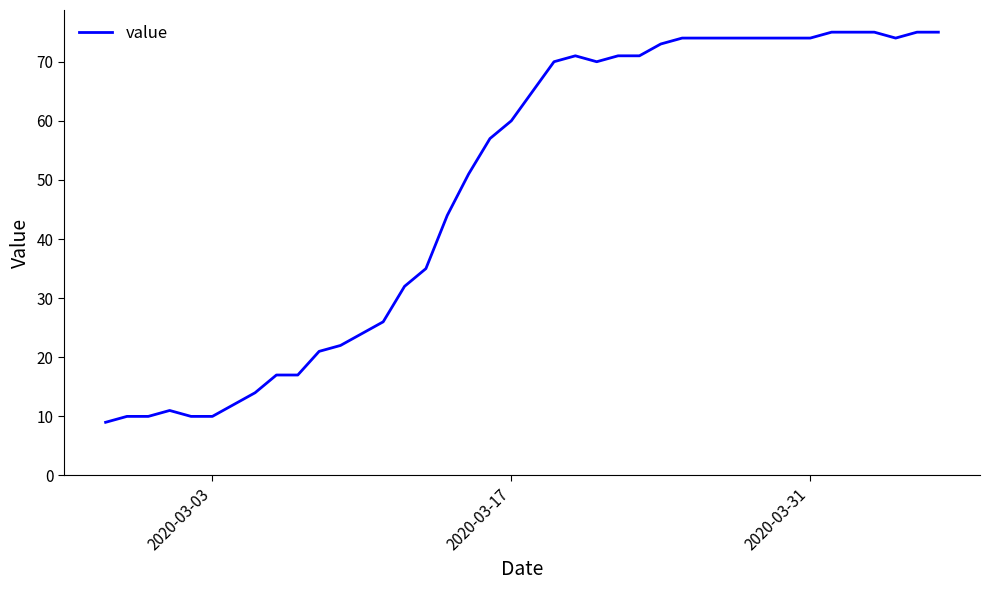

How many values are below 65?

20